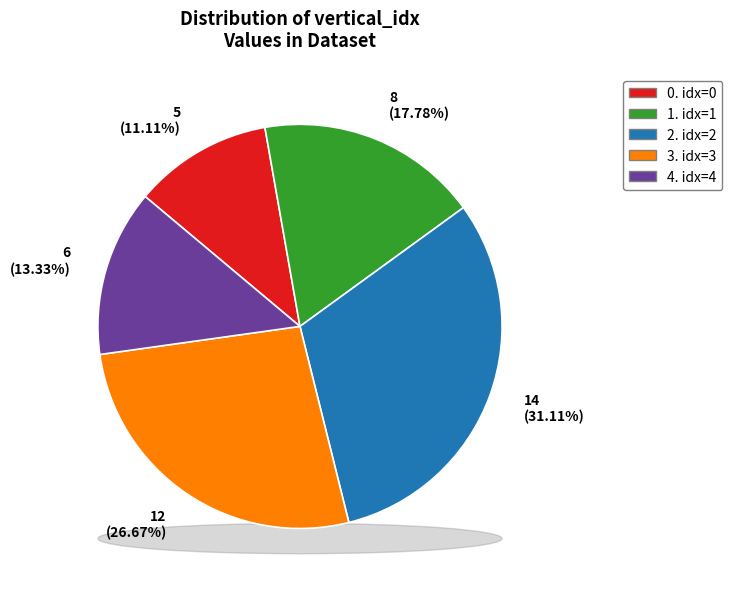

What is the change in value from 1 to 4?

-2